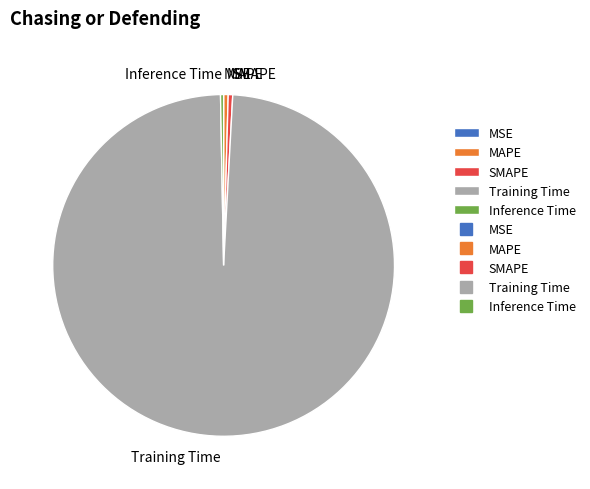

Do MAPE and Training Time together represent more than half of the pie?

Yes